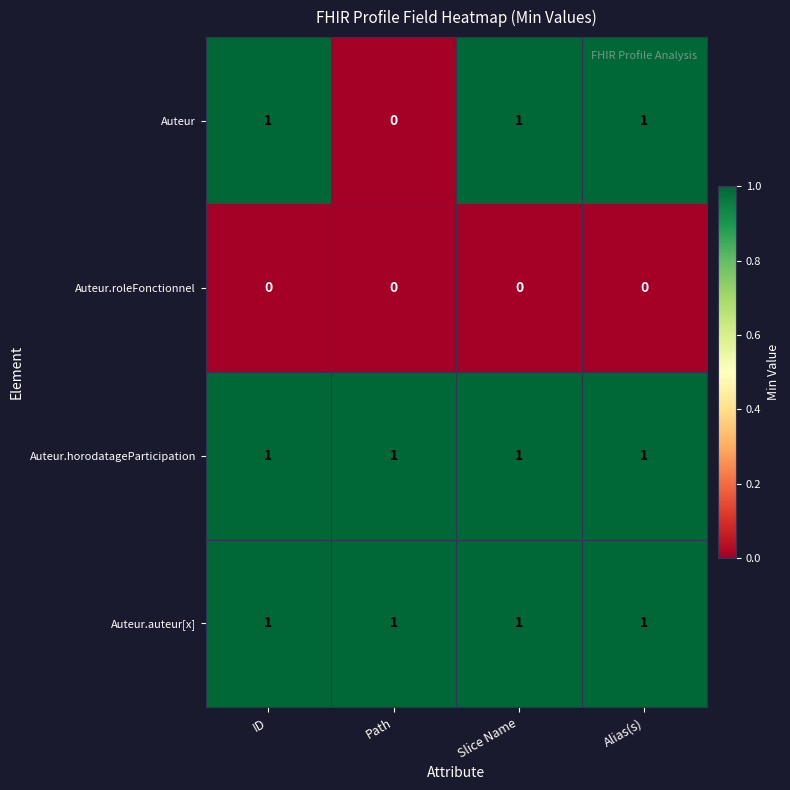

Is it true that Auteur.horodatageParticipation equals 1 at Alias(s)?

True